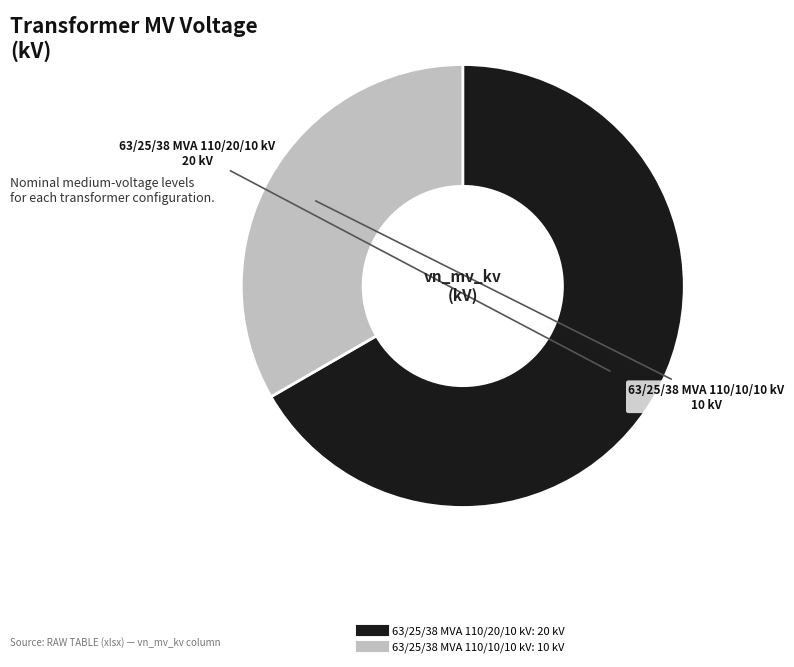

True or false: 63/25/38 MVA 110/10/10 kV accounts for 33% of the total.

True